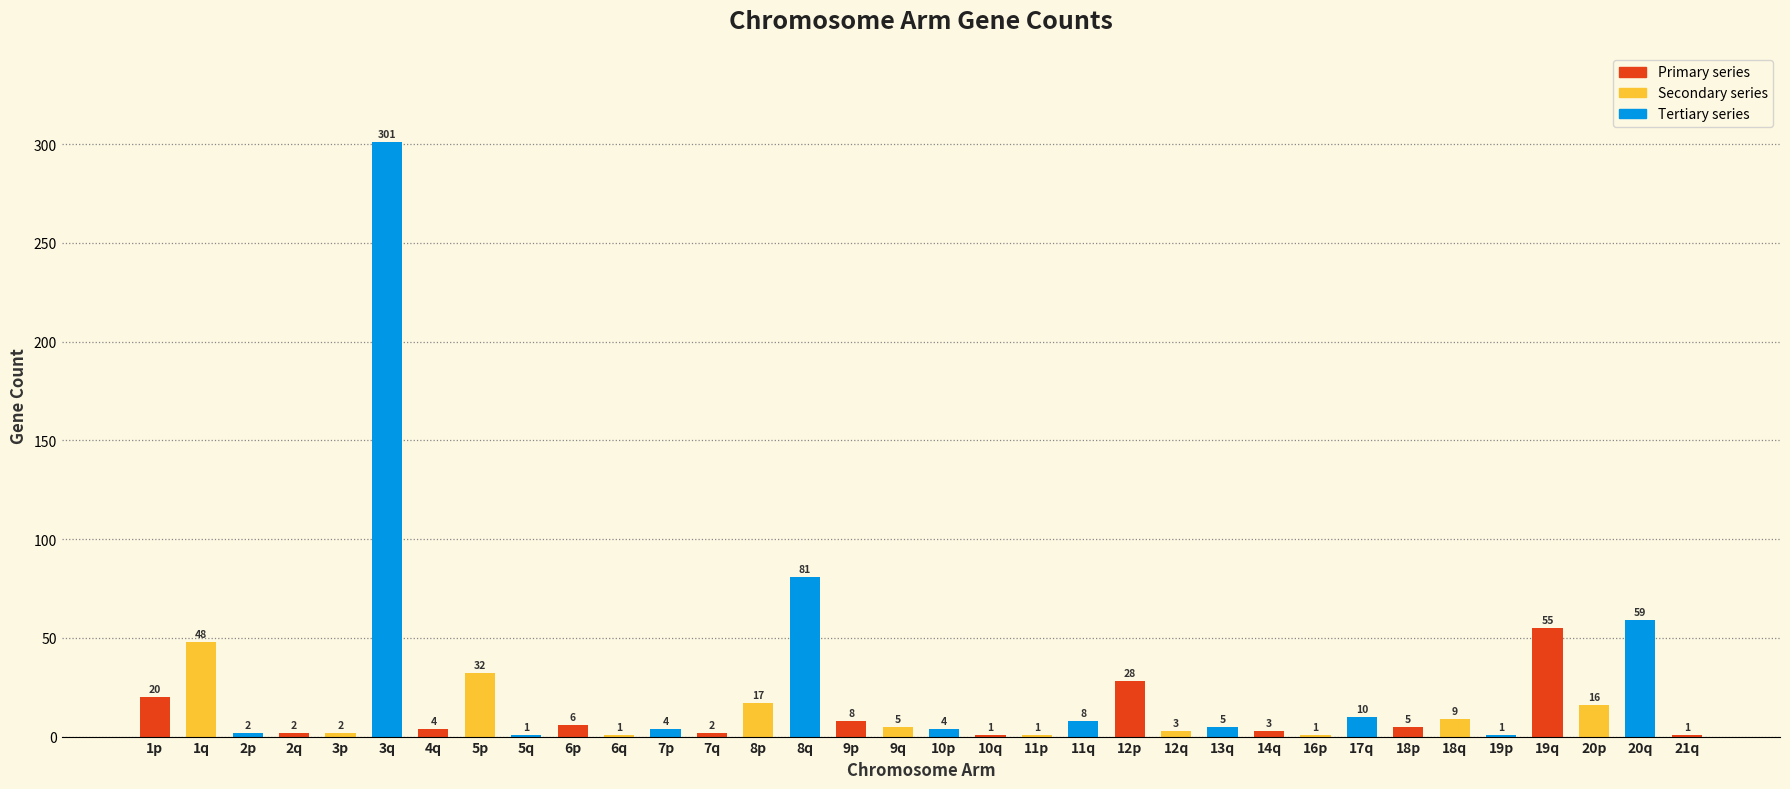

What is the greatest value displayed?

301